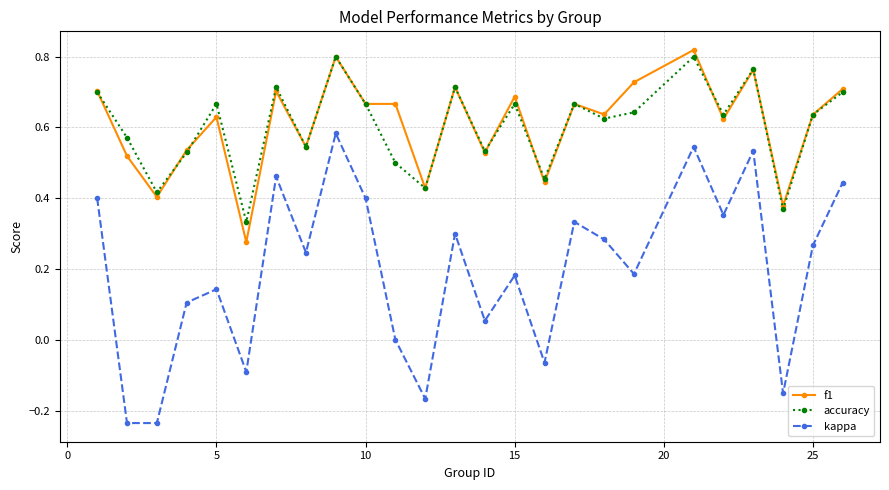

True or false: accuracy has more than 1 points higher than both neighbors.

True